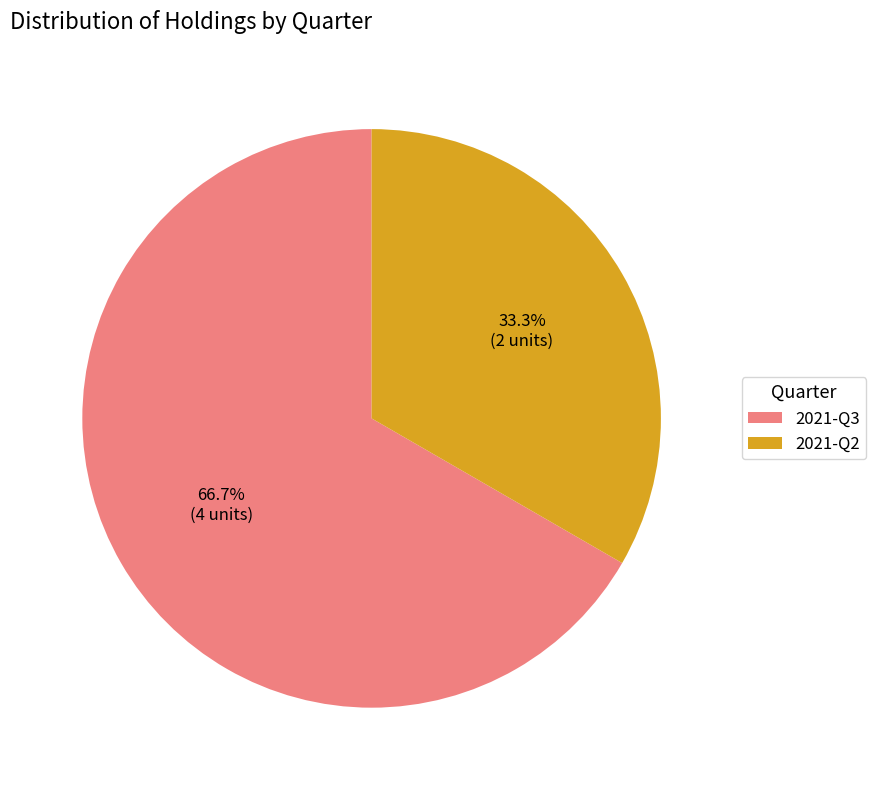

True or false: 2021-Q2 accounts for 43% of the total.

False